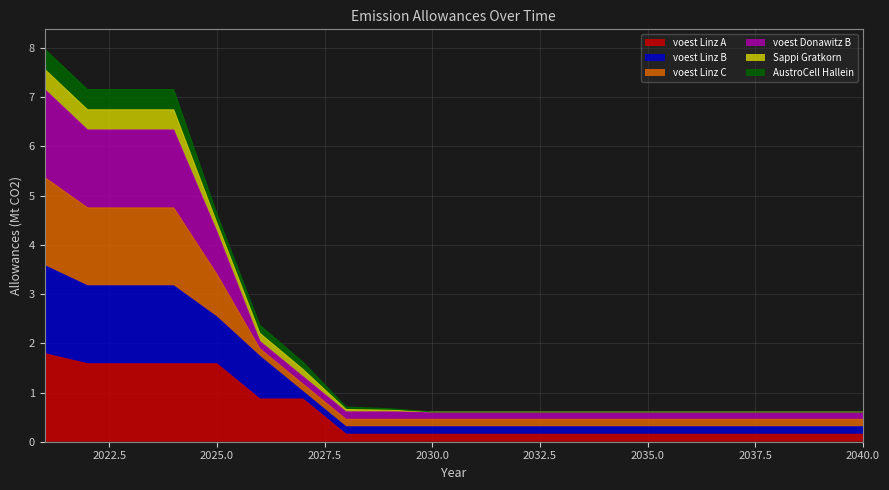

What is the value of the voest Linz A point at the 20th from the left?

0.2